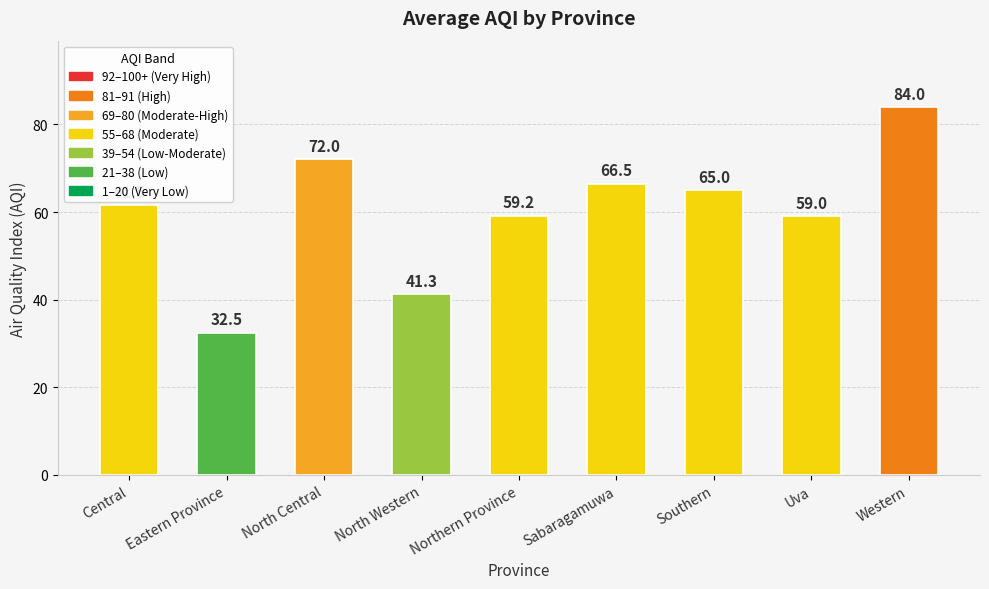

What is the label of the 4th bar from the left?

North Western